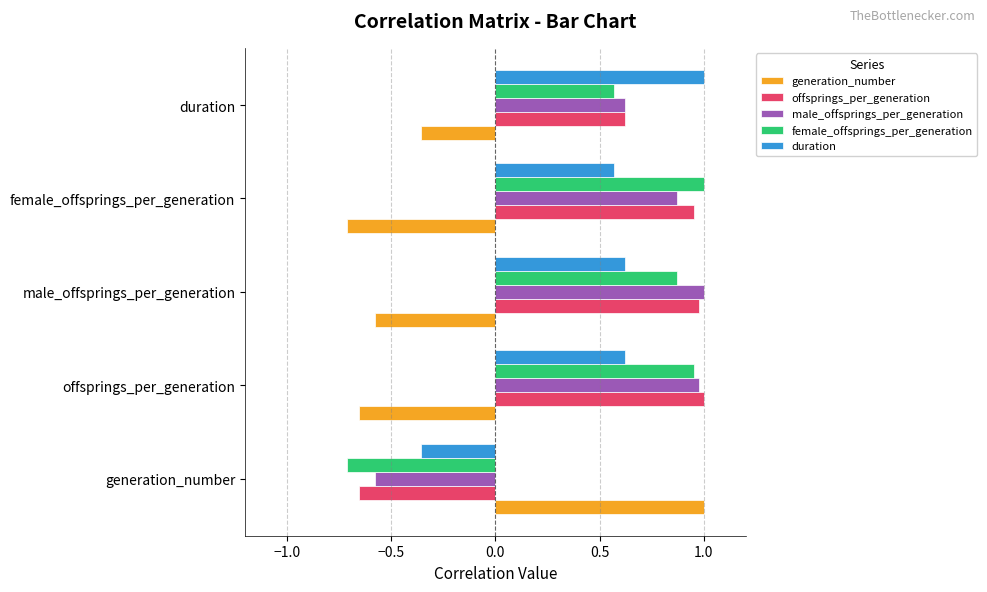

At which label is female_offsprings_per_generation closest to 0?

duration